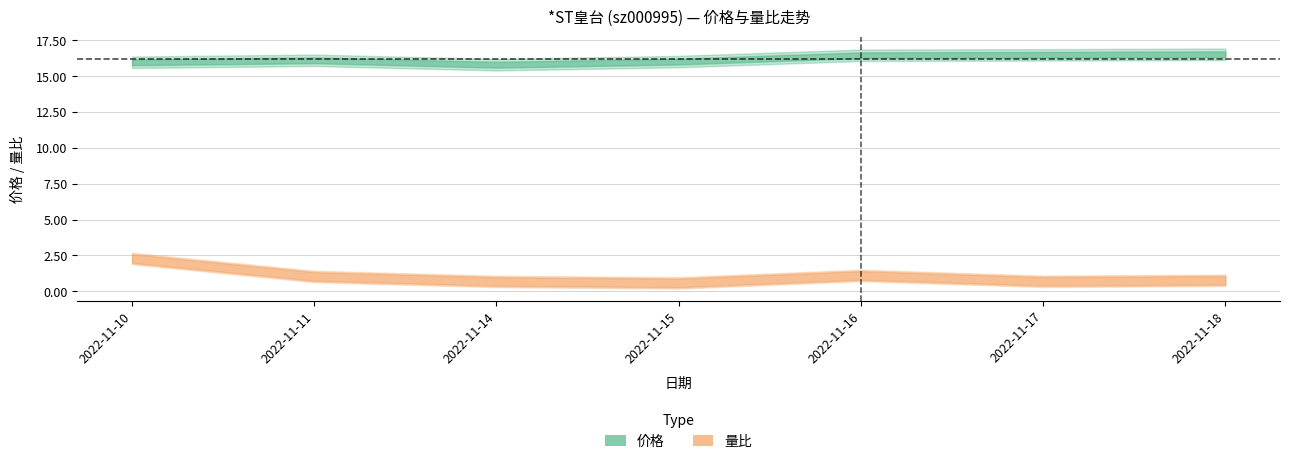

Reading left to right, extract all data points from this chart.

价格: 16.0	16.1	15.8	16.0	16.5	16.5	16.5
量比: 2.3	1.0	0.7	0.6	1.1	0.7	0.8